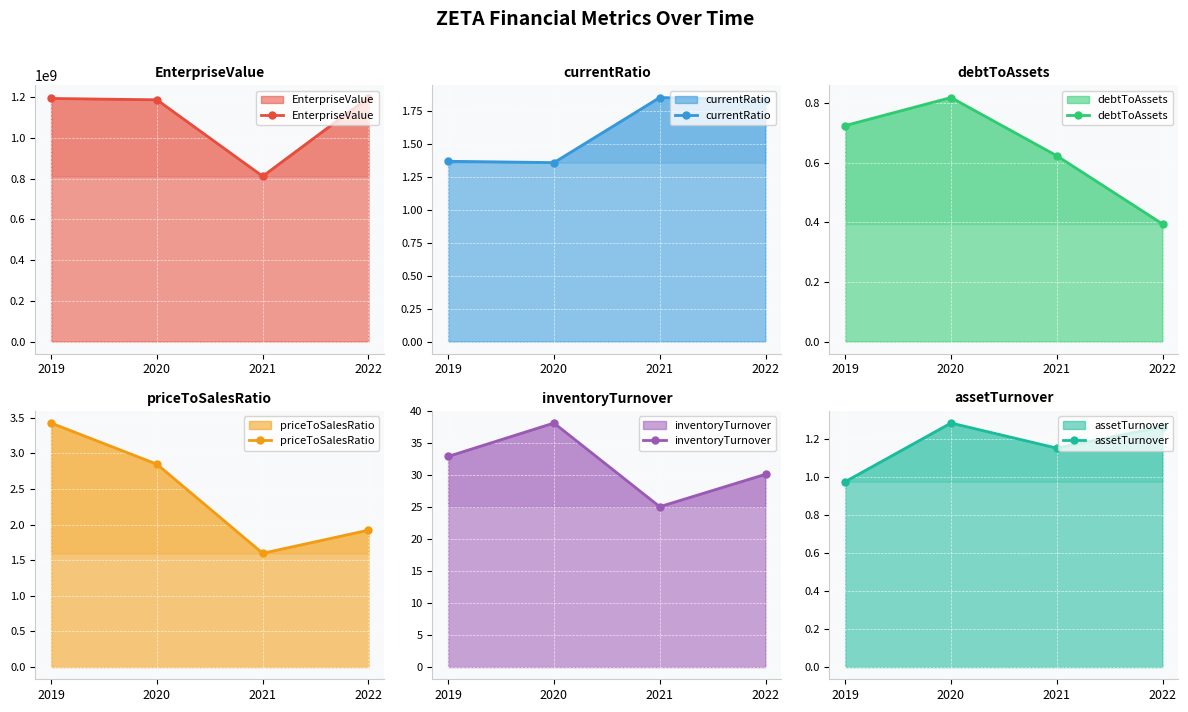

True or false: assetTurnover and inventoryTurnover cross at least once.

False